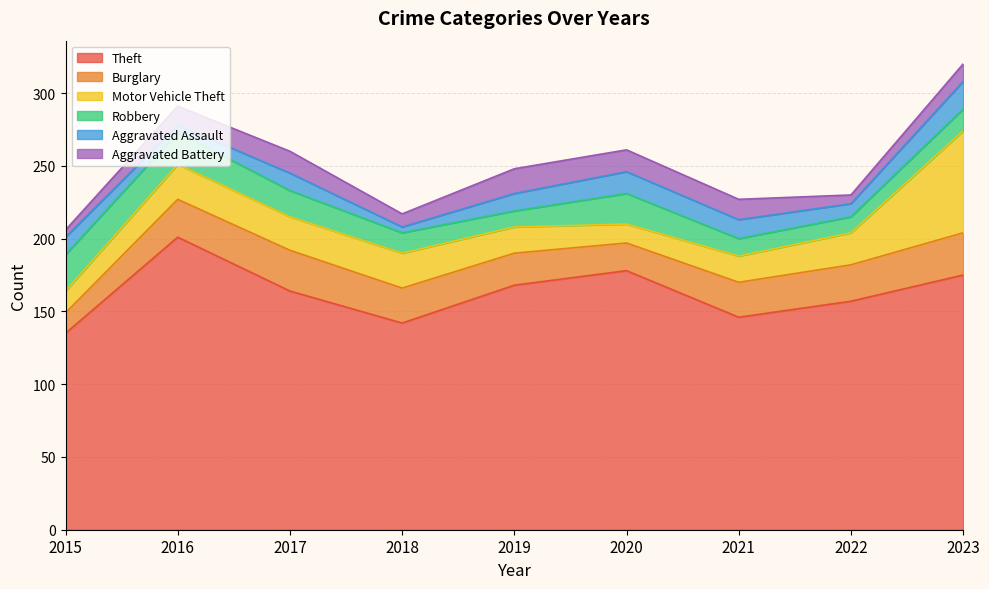

What is the value of the Aggravated Battery point at the 2nd from the left?

13